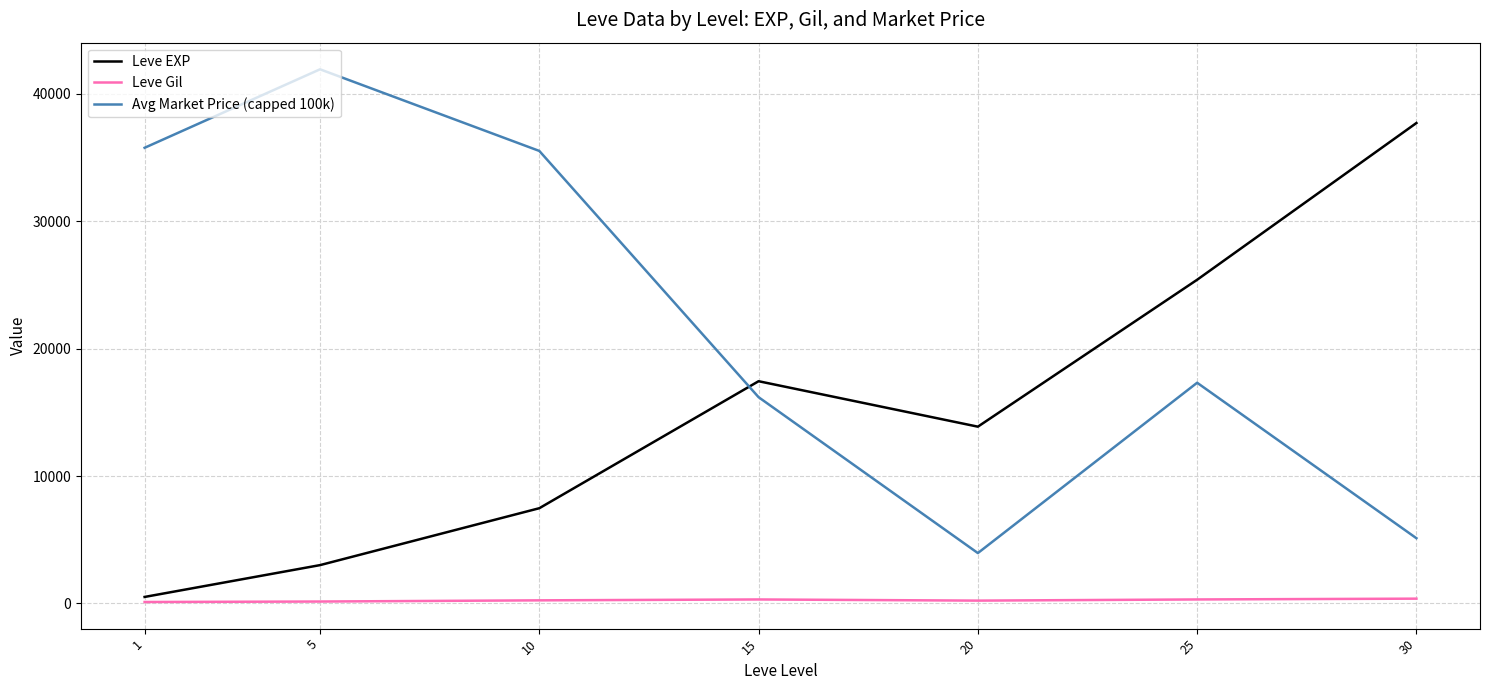

At which category is the sum across all series the highest?

5